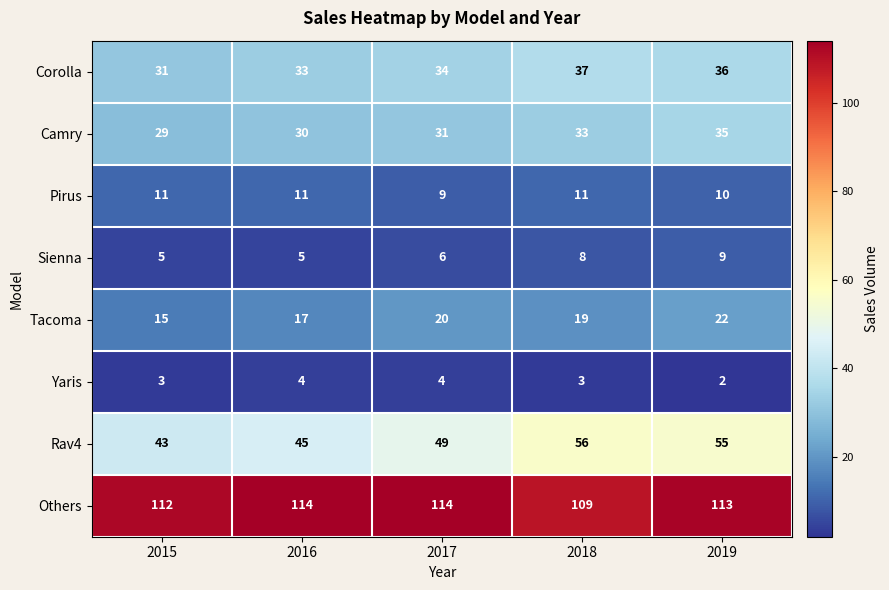

Which category has the highest value in the Rav4 series?

2018